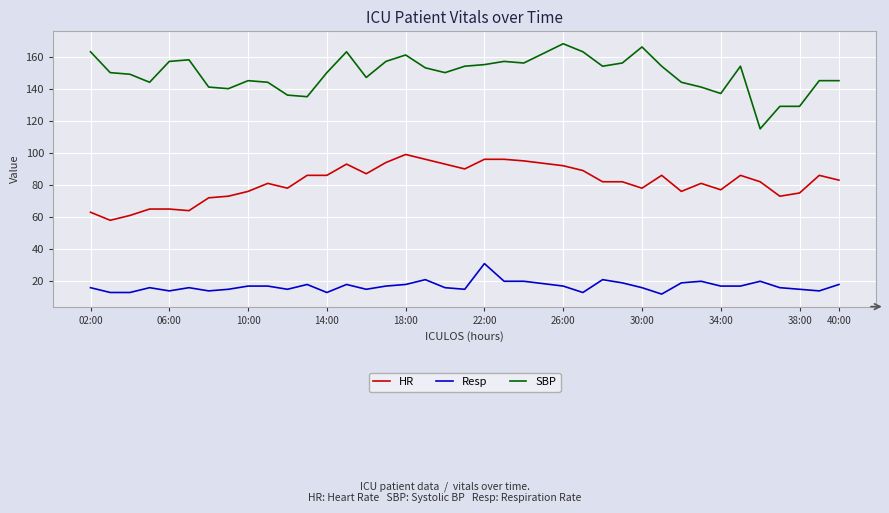

What is the difference between the maximum and minimum values in the HR series?

41